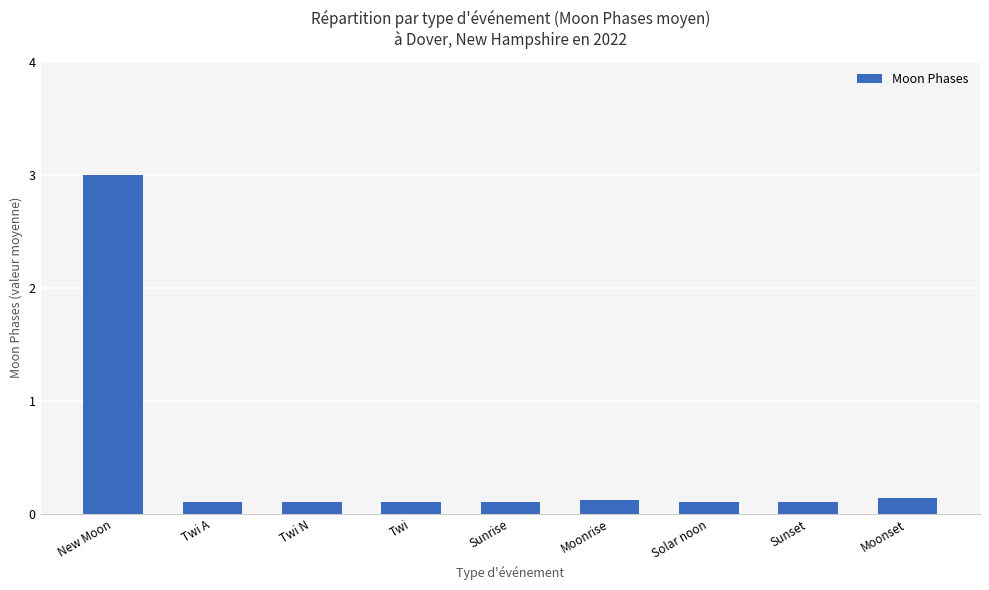

What is the change in value from New Moon to Moonset?

-2.9